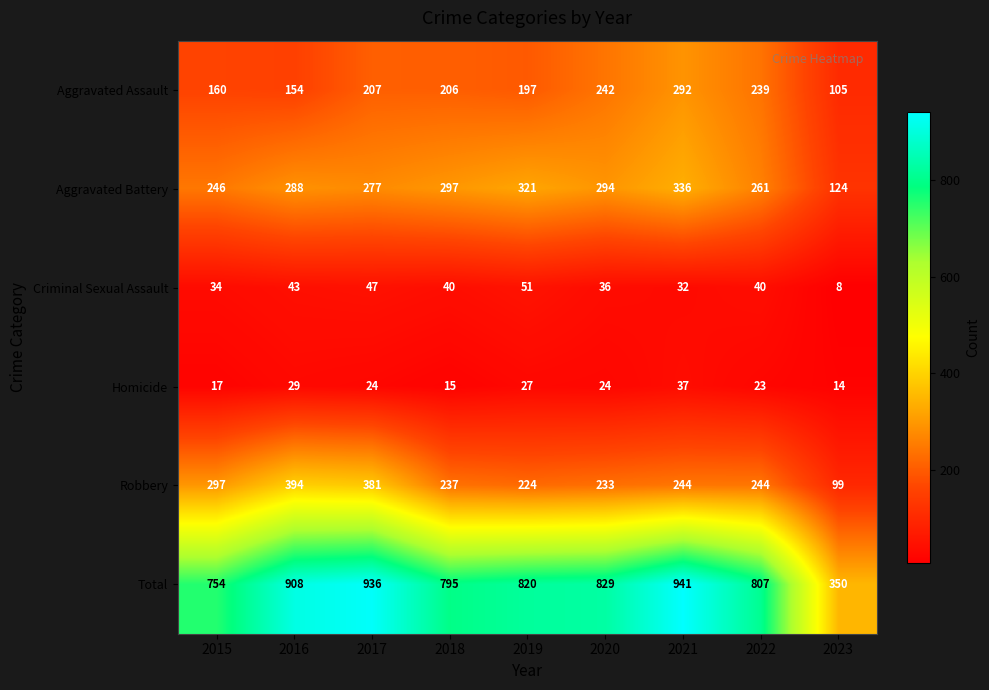

Where does the Total series first go above 820?

2016